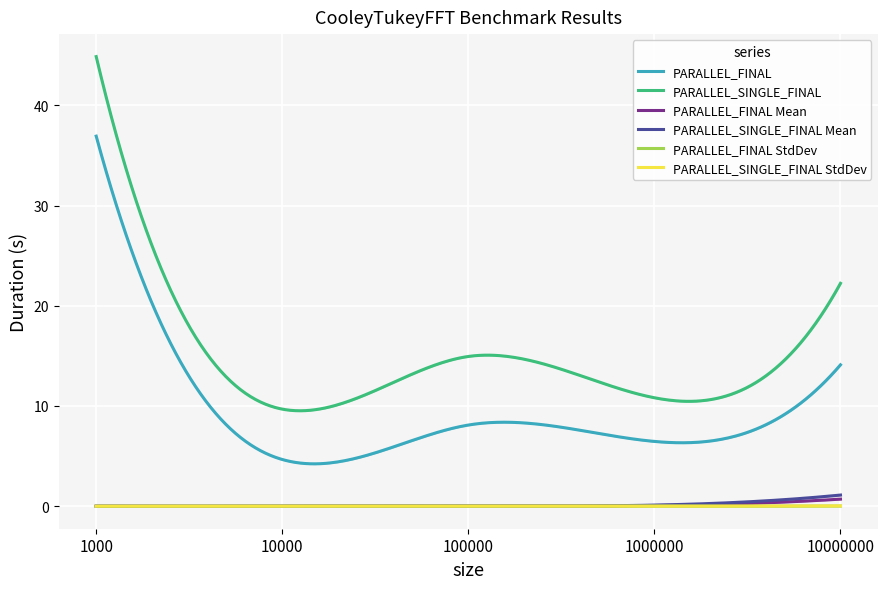

True or false: PARALLEL_SINGLE_FINAL Duration and PARALLEL_SINGLE_FINAL Mean cross at least once.

False